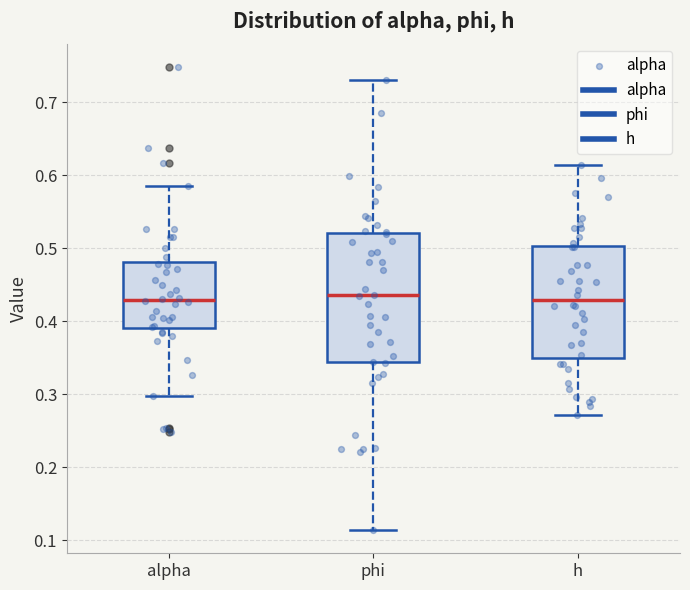

Reading left to right, read every box against the y-axis: the position of its median line, the range the box covers, and the ends of its whiskers. The values are not printed on the chart, so give them approximately, as read against the axis.

alpha: median 0.43, box 0.39 to 0.48, whiskers 0.30 to 0.59
phi: median 0.44, box 0.34 to 0.52, whiskers 0.11 to 0.73
h: median 0.43, box 0.35 to 0.50, whiskers 0.27 to 0.61